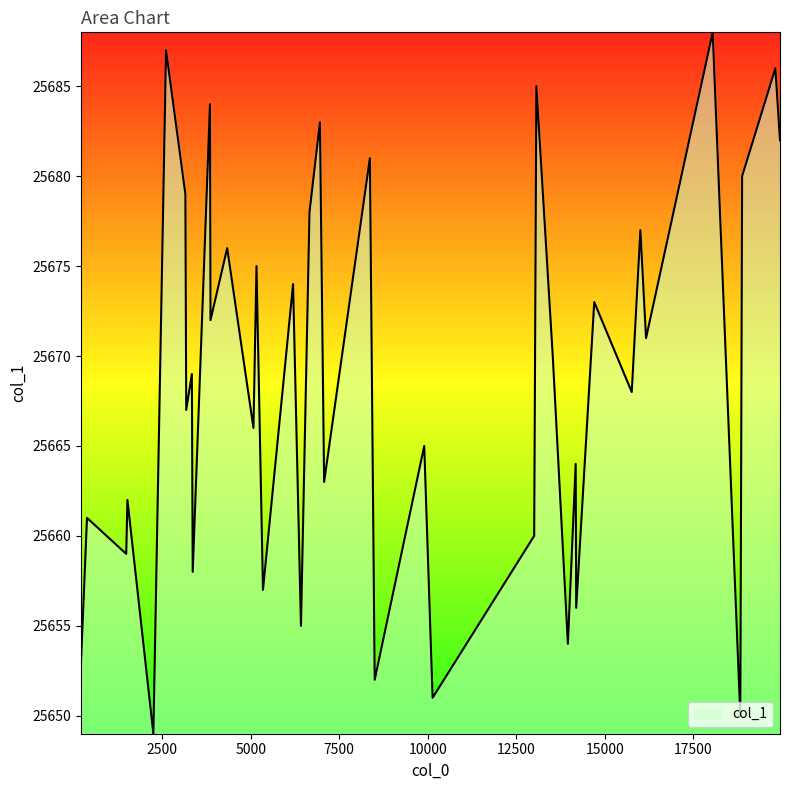

What is the minimum value shown in the chart?

25649